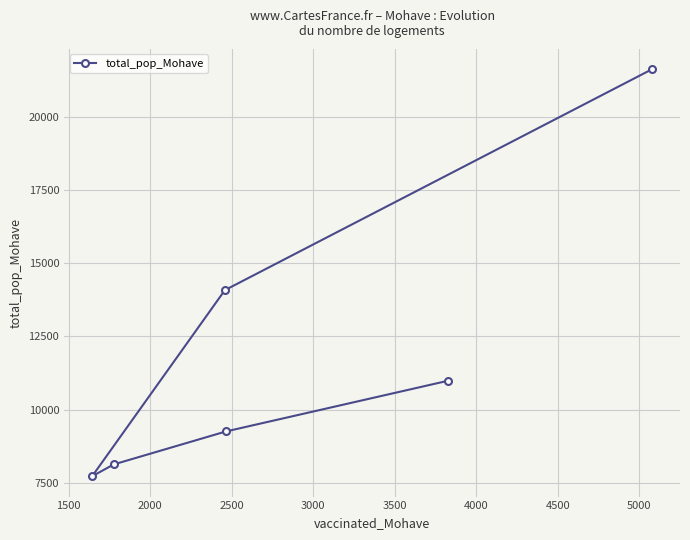

What is the average value?

11968